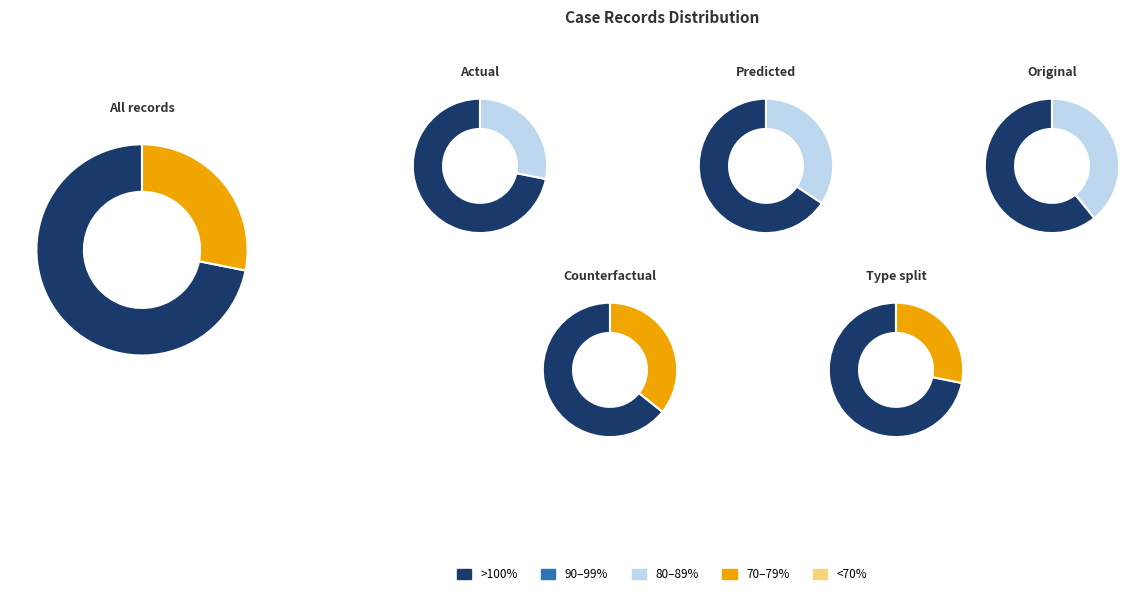

What is the total percentage of regular and deviant?

100.0%